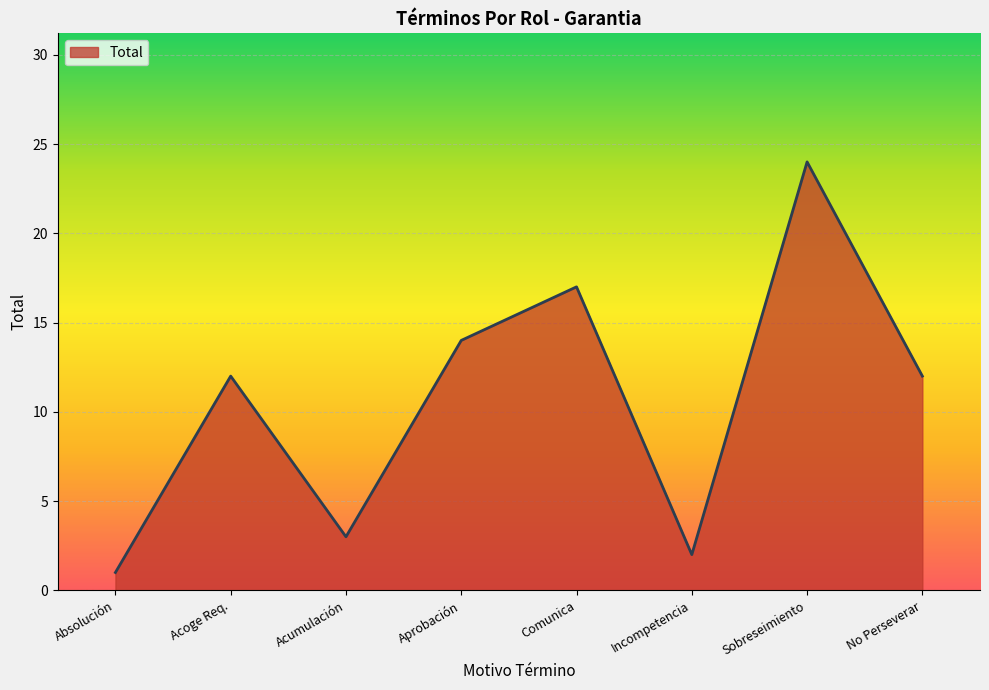

What is the ratio of the value at No Perseverar to the value at Acumulación?

4.0